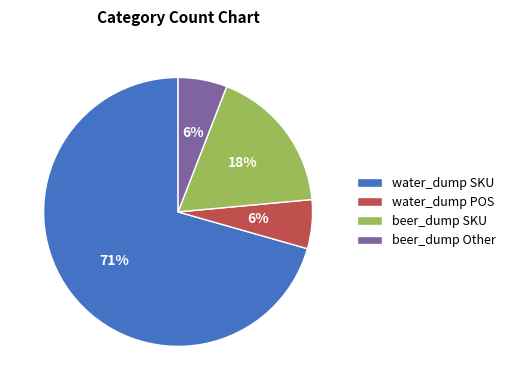

Which slice represents more than half of the pie?

water_dump SKU